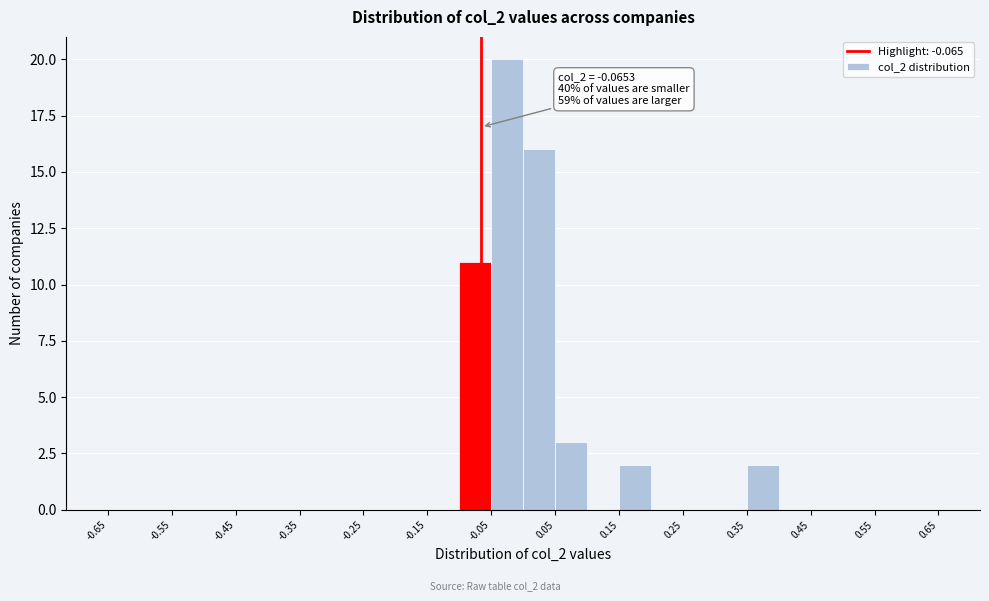

Which range on the x-axis has the tallest bar?

-0.05 to 0.00